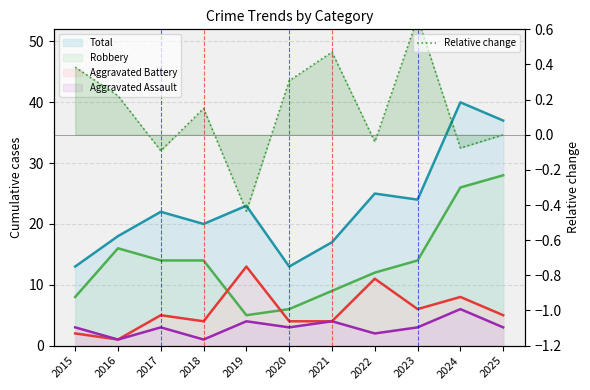

At which category does the chart reach its peak across all series?

2023